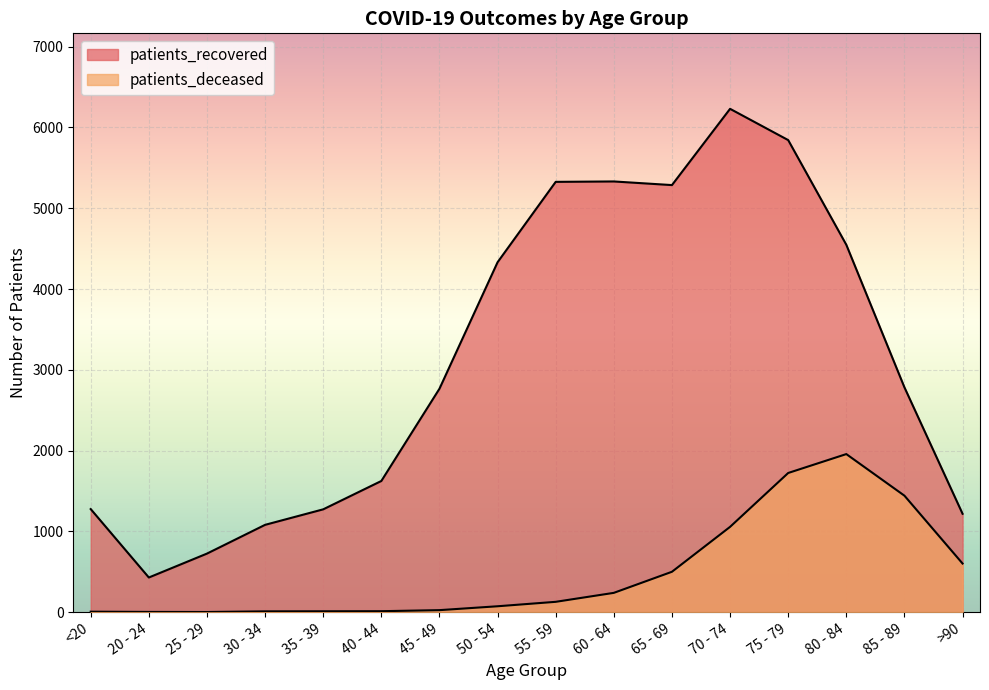

Reading left to right, transcribe all the data shown in this chart.

patients_recovered: 1276	429	725	1081	1273	1624	2766	4332	5327	5332	5287	6231	5844	4548	2783	1218
patients_deceased: 6	3	2	10	11	12	25	73	128	239	500	1056	1723	1957	1442	602